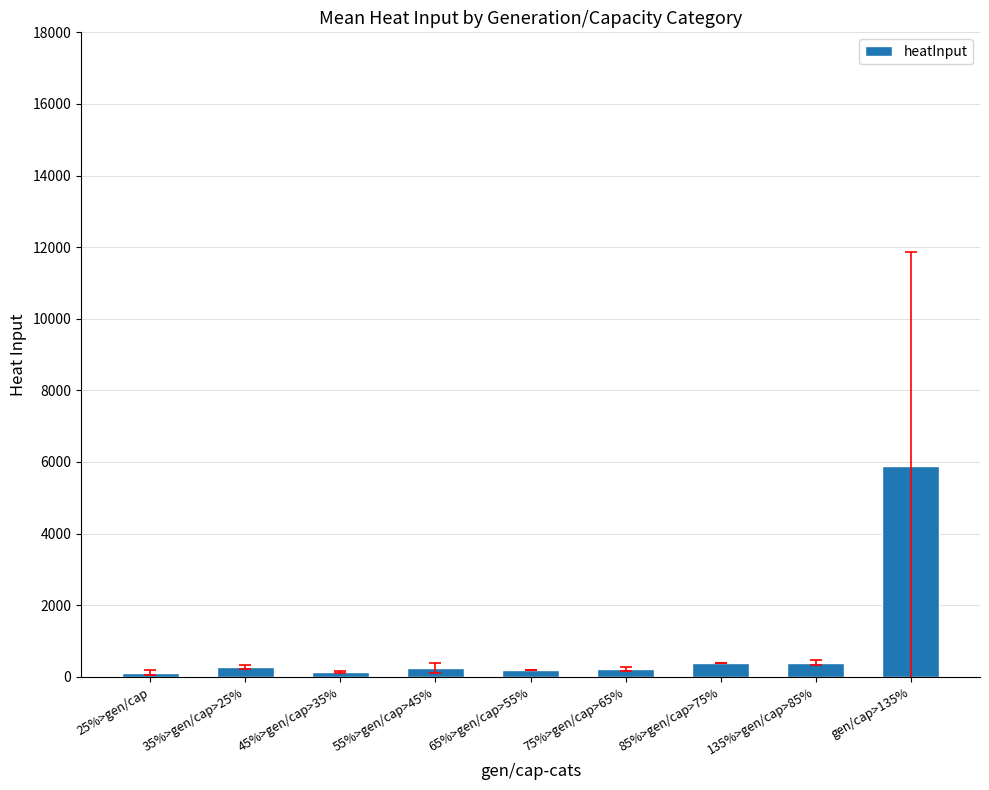

Is it true that the value at 135%>gen/cap>85% is 393.3?

True